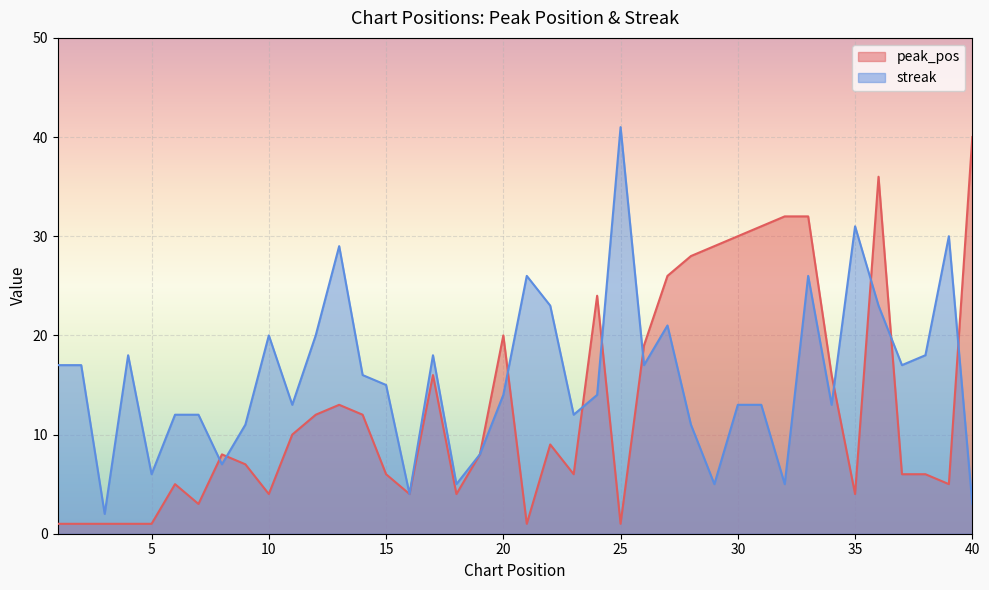

Which series has the largest total across all categories?

streak